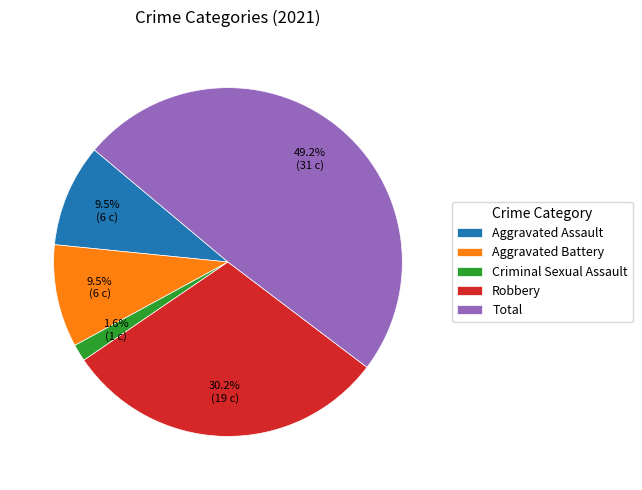

True or false: Aggravated Assault accounts for 21% of the total.

False